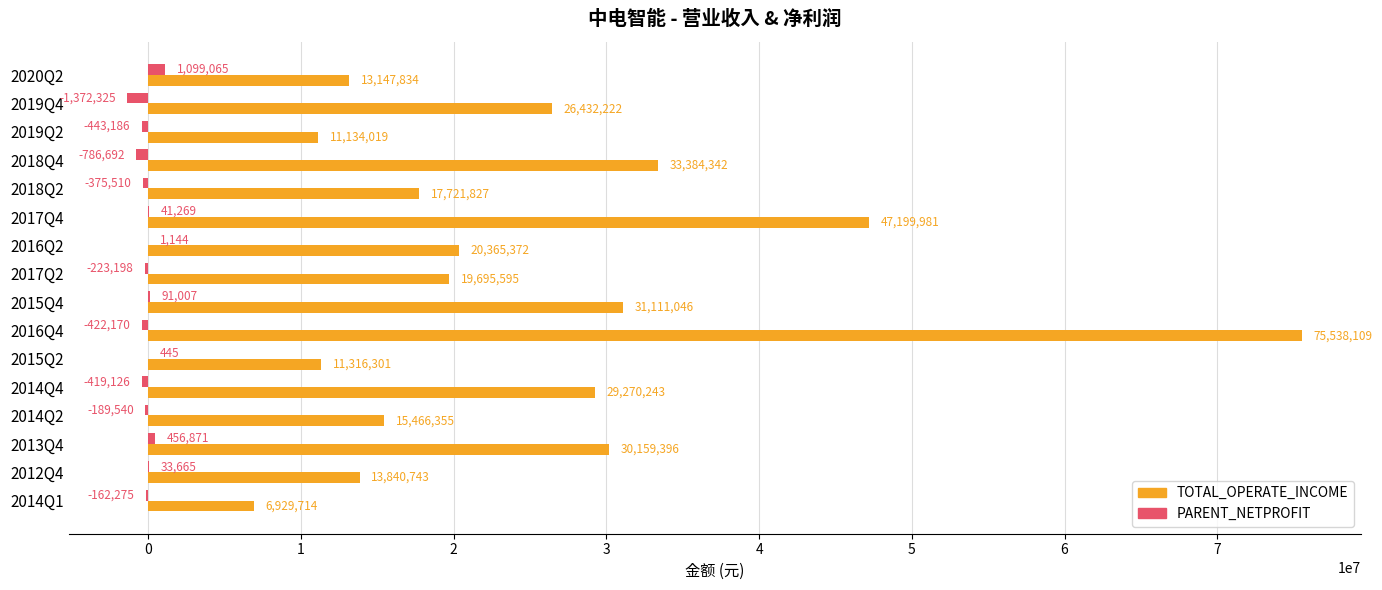

At which category is the sum across all series the highest?

2016Q4